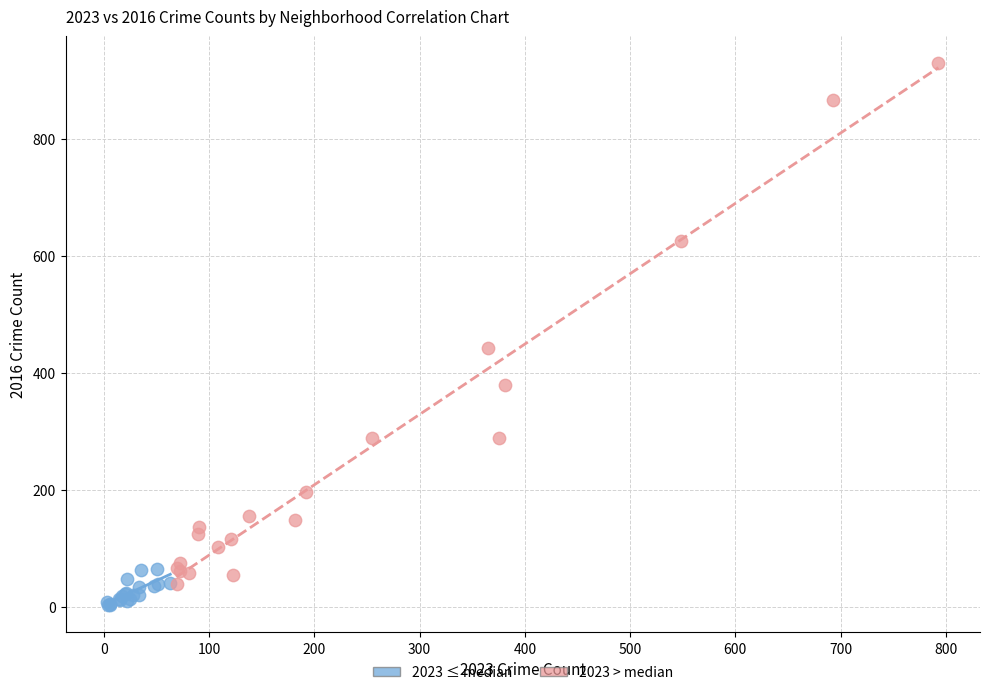

Which series reaches the maximum Y coordinate?

2023 > median